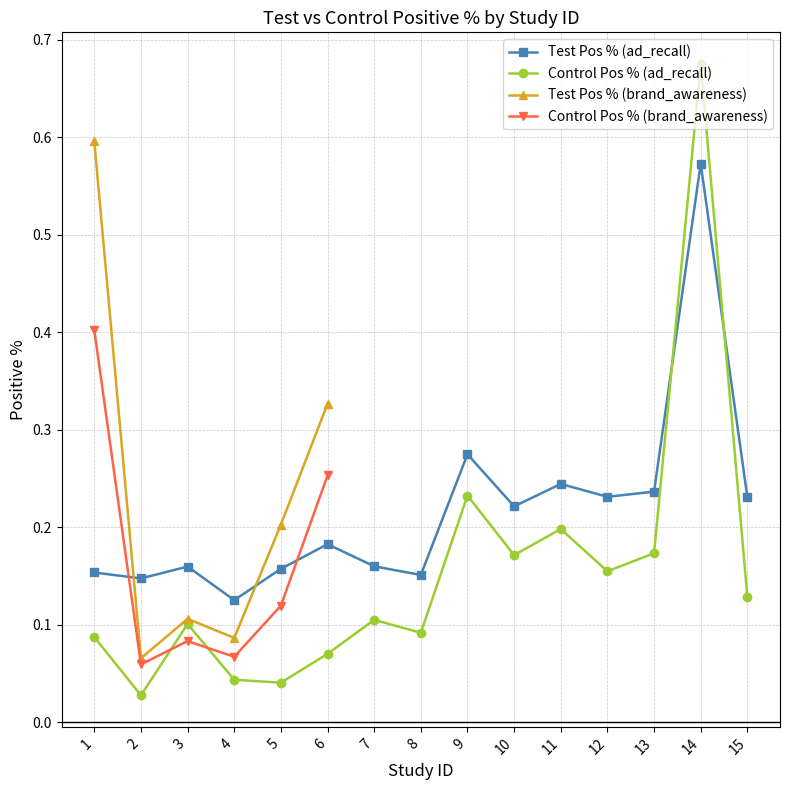

True or false: Control Pos % (brand_awareness) has more than 0 interior local peaks.

True